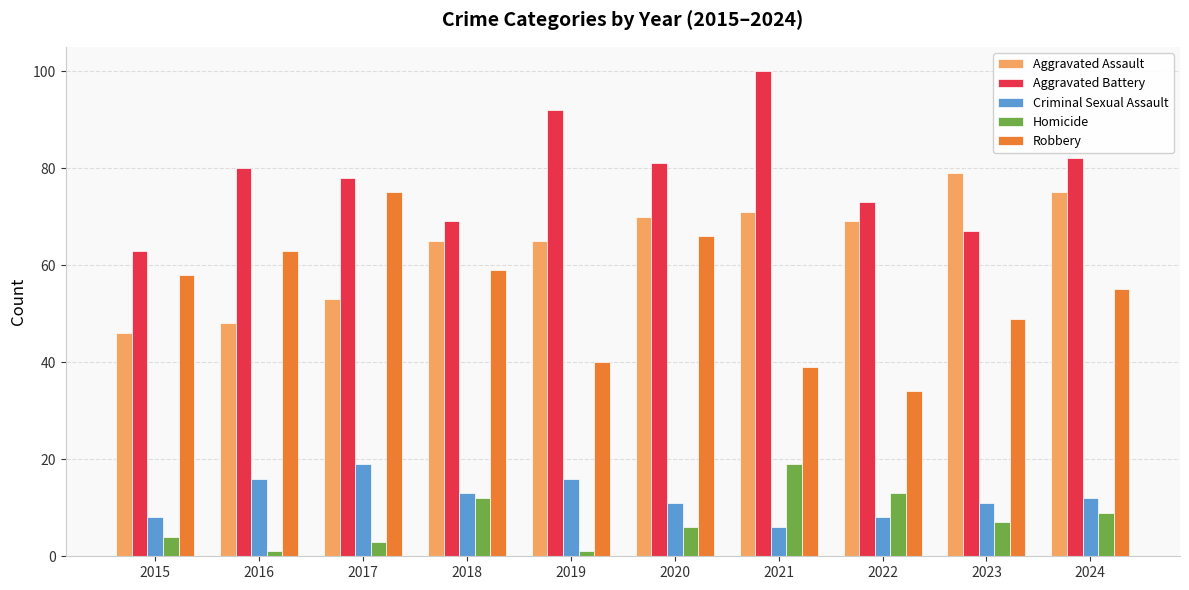

What is the value of the Criminal Sexual Assault bar at the 8th from the left?

8